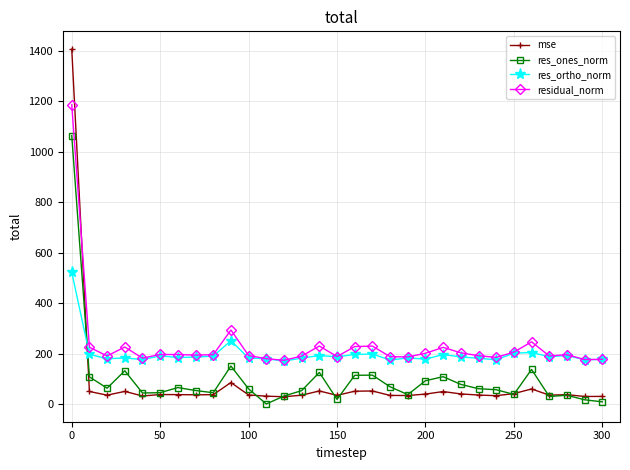

Which series ends up on top after the final intersection of res_ortho_norm and mse?

res_ortho_norm